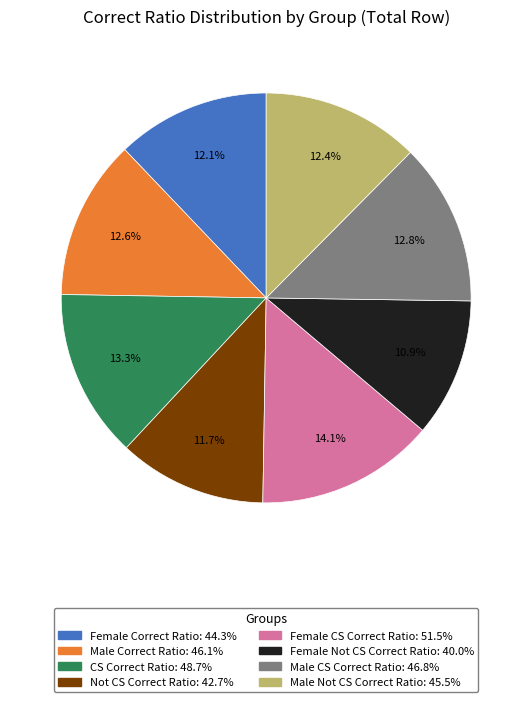

The Female Not CS Correct Ratio slice represents 11% of the pie. True or false?

True